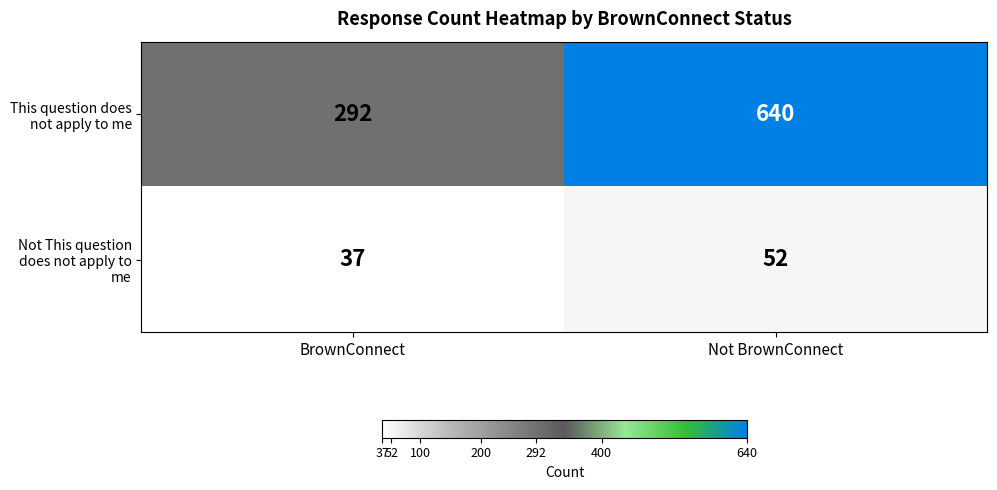

Rank the series at BrownConnect from highest to lowest value.

This question does not apply to me, Not This question does not apply to me